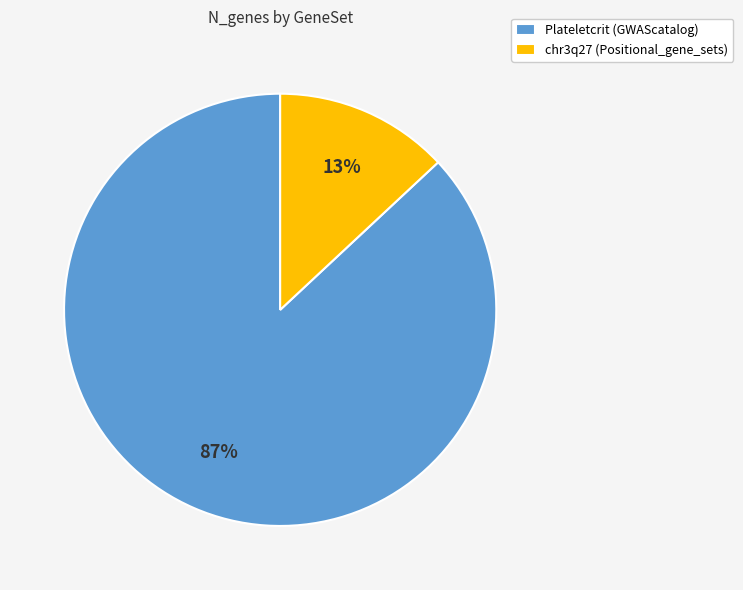

To the nearest percent, what percentage of the pie is Plateletcrit (GWAScatalog)?

87%